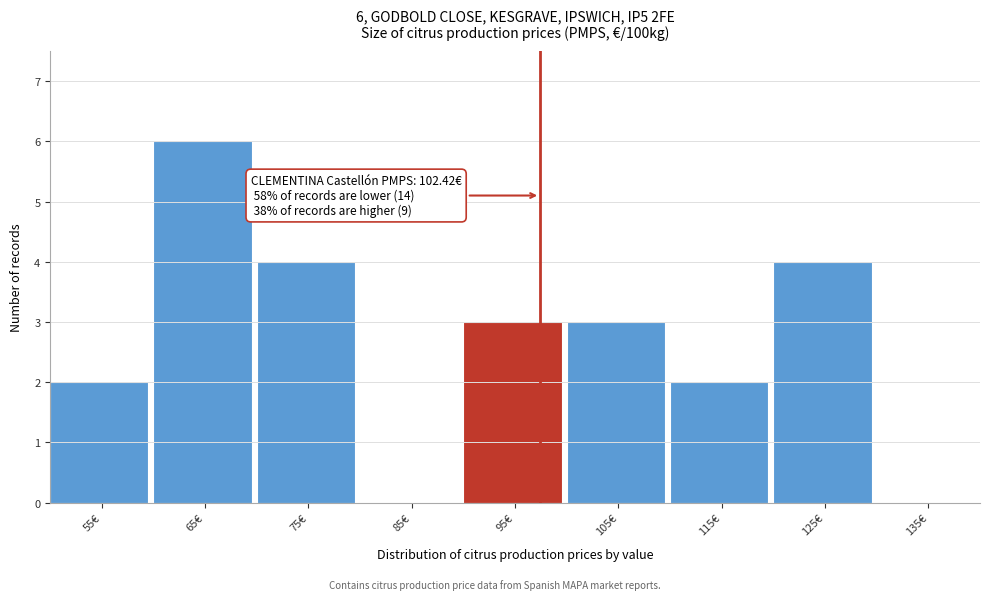

Reading left to right, what are all the values shown in this chart?

55€=2	65€=6	75€=4	85€=0	95€=3	105€=3	115€=2	125€=4	135€=0